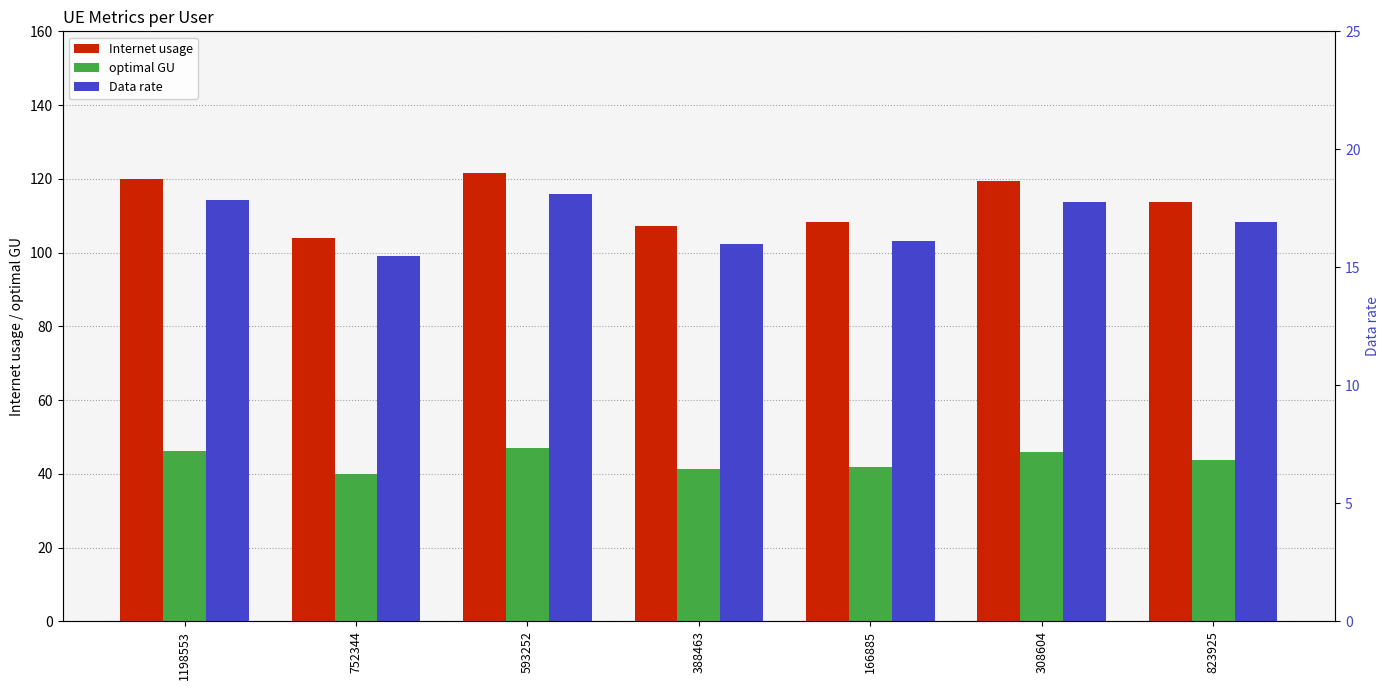

How many groups of bars are there?

7